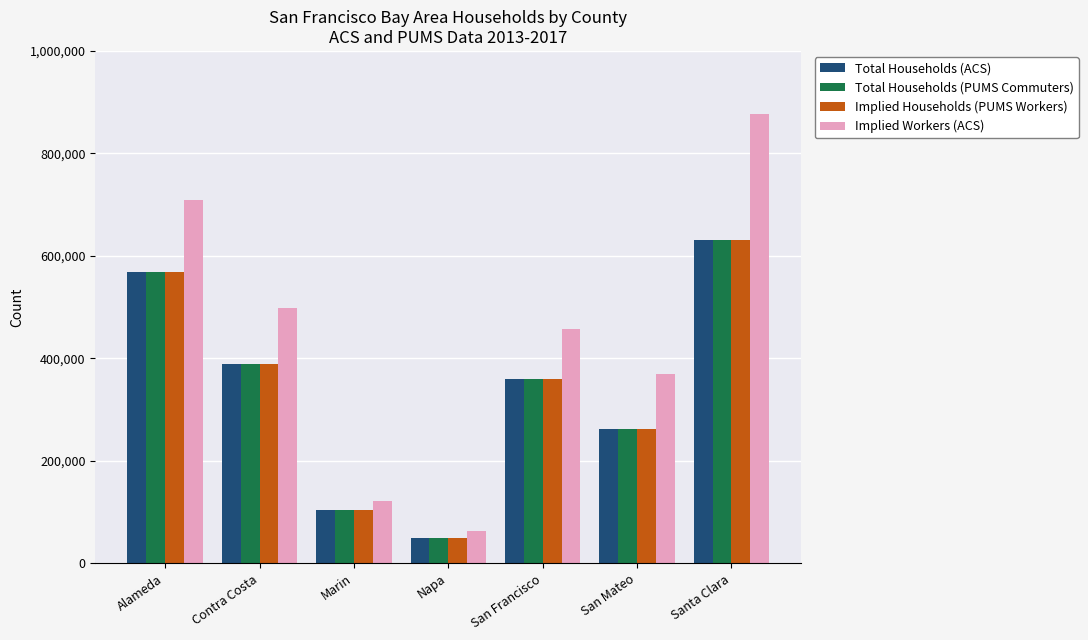

Which series has the largest total across all categories?

Implied Workers (ACS)